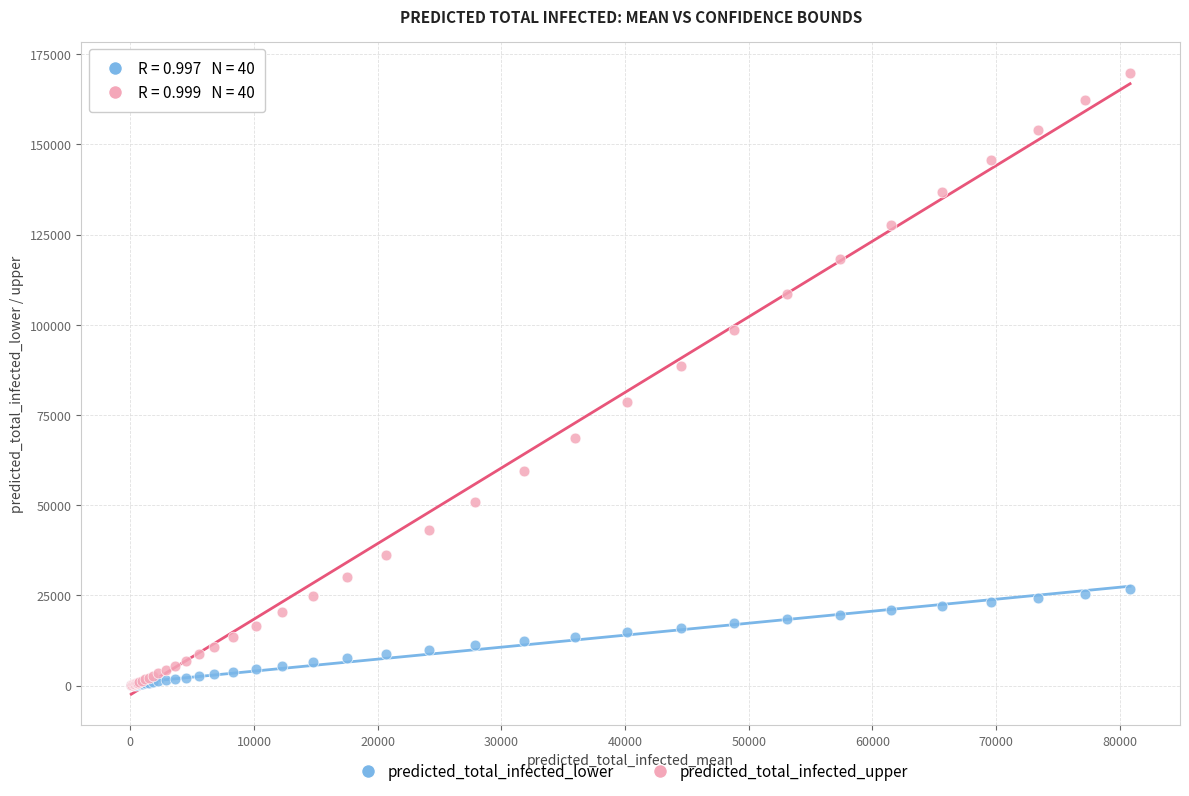

What are all the series names shown in the legend?

predicted_total_infected_lower, predicted_total_infected_upper